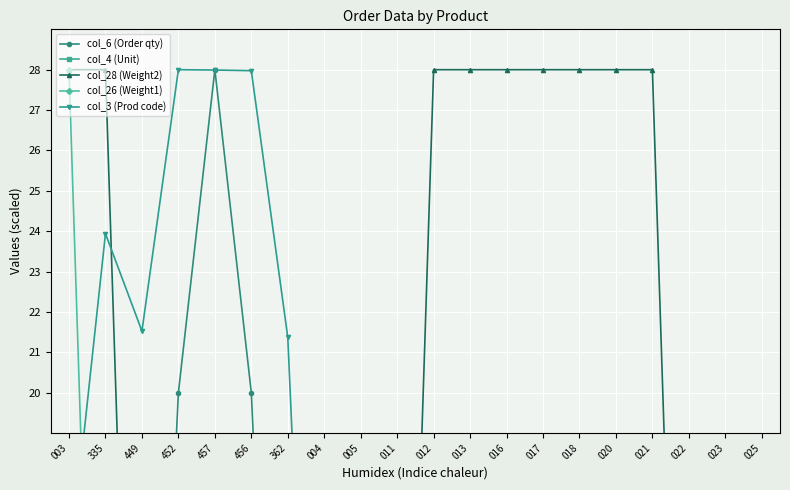

What is the label of the 4th point from the left?

452